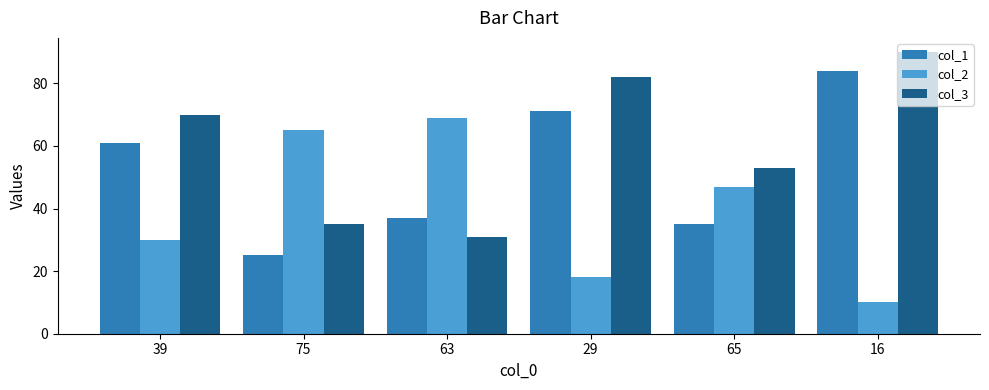

Reading left to right, extract all data points from this chart.

col_1: 61	25	37	71	35	84
col_2: 30	65	69	18	47	10
col_3: 70	35	31	82	53	90